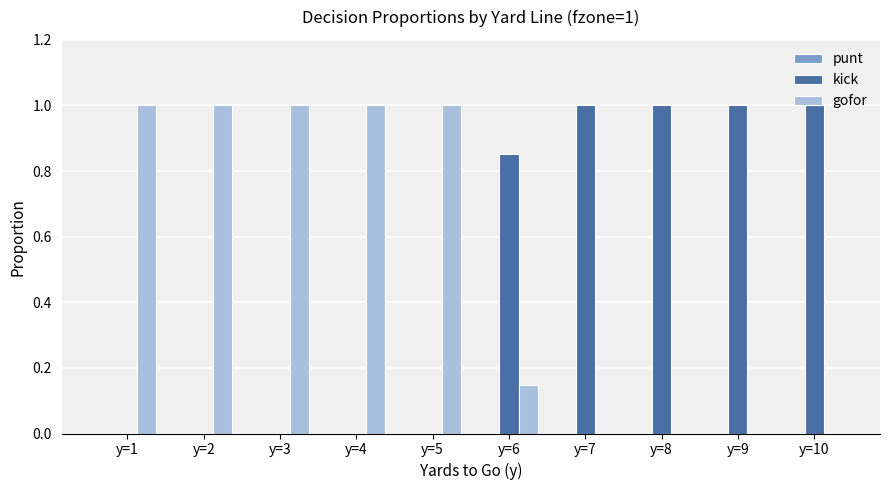

What is the sum of all kick values?

4.9